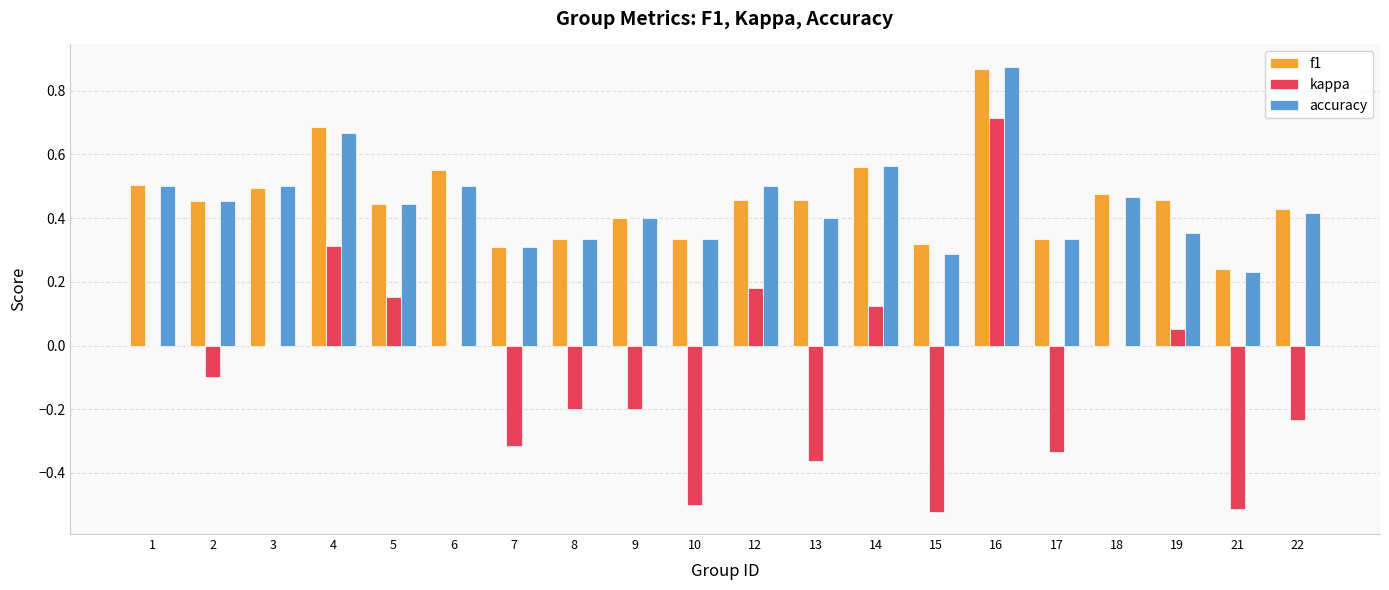

What is the sum of all f1 values?

9.1